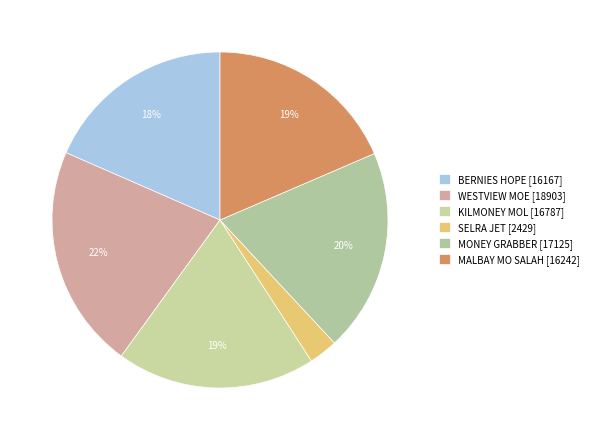

Which category has the smallest portion of the pie?

SELRA JET